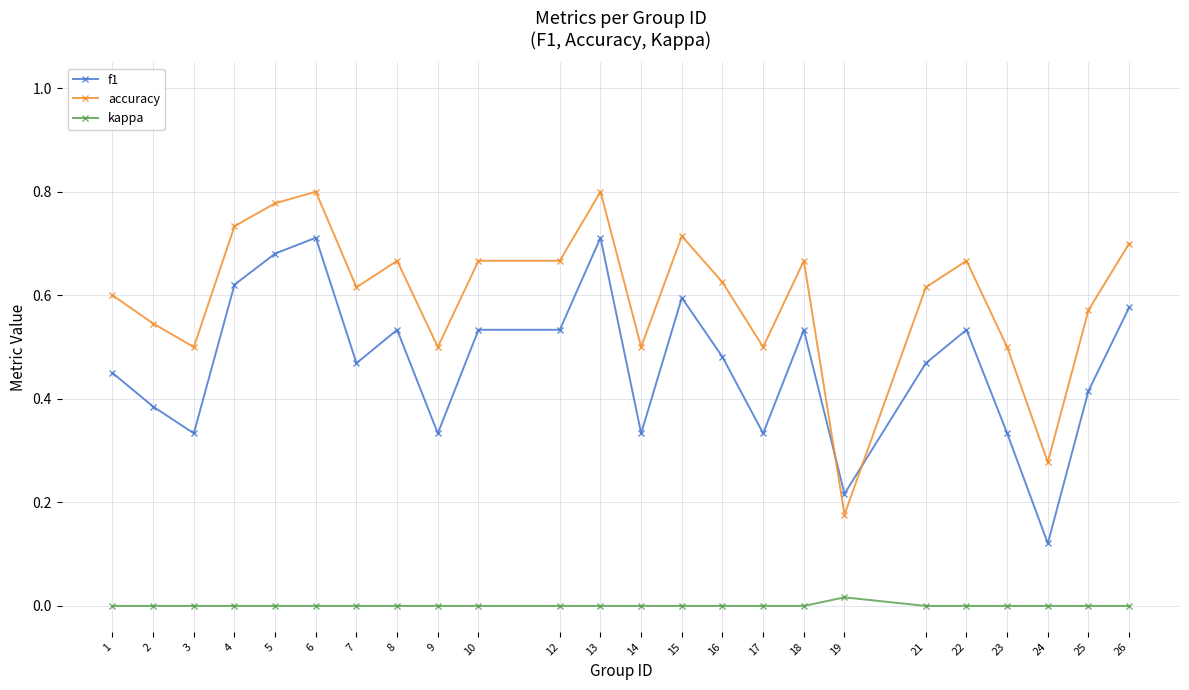

Rank the series at 6 from lowest to highest value.

kappa, f1, accuracy